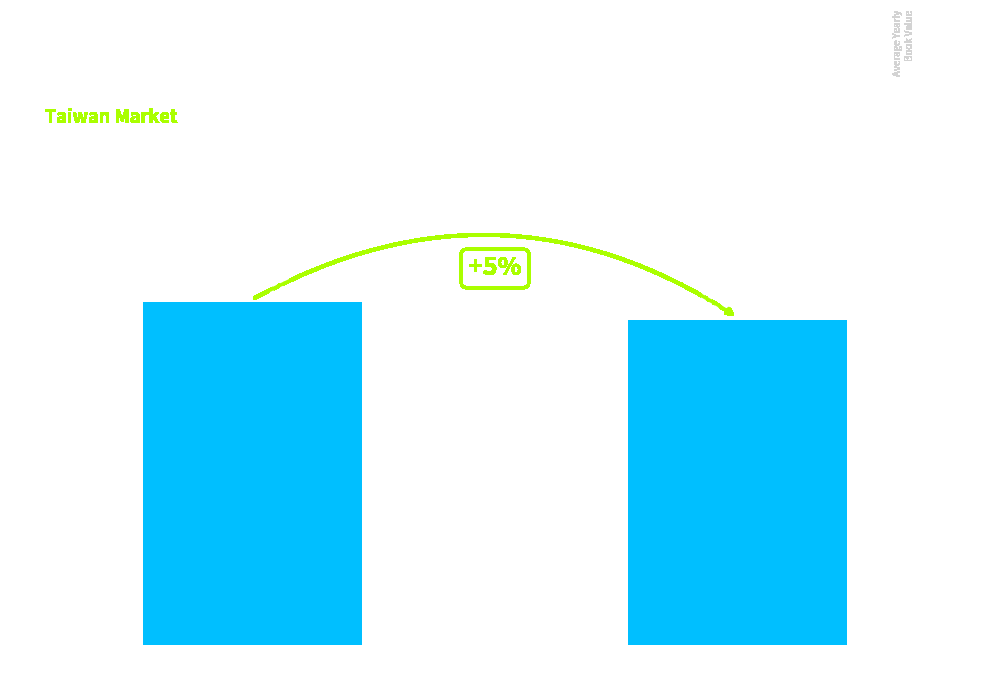

What is the maximum value shown in the chart?

7.2